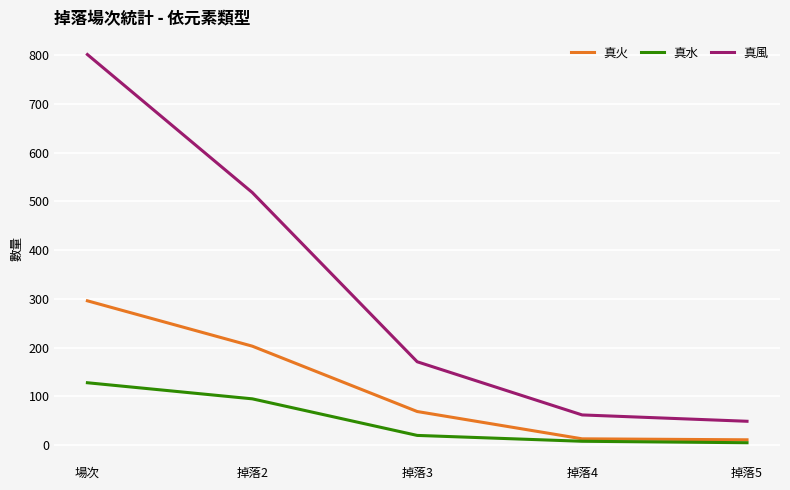

What is the sum of all 真風 values?

1601